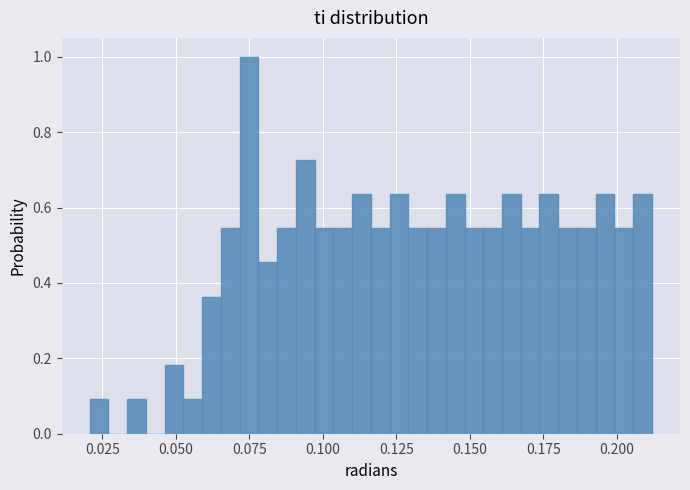

Read against the x-axis, roughly where is the centre of the tallest bar?

0.075